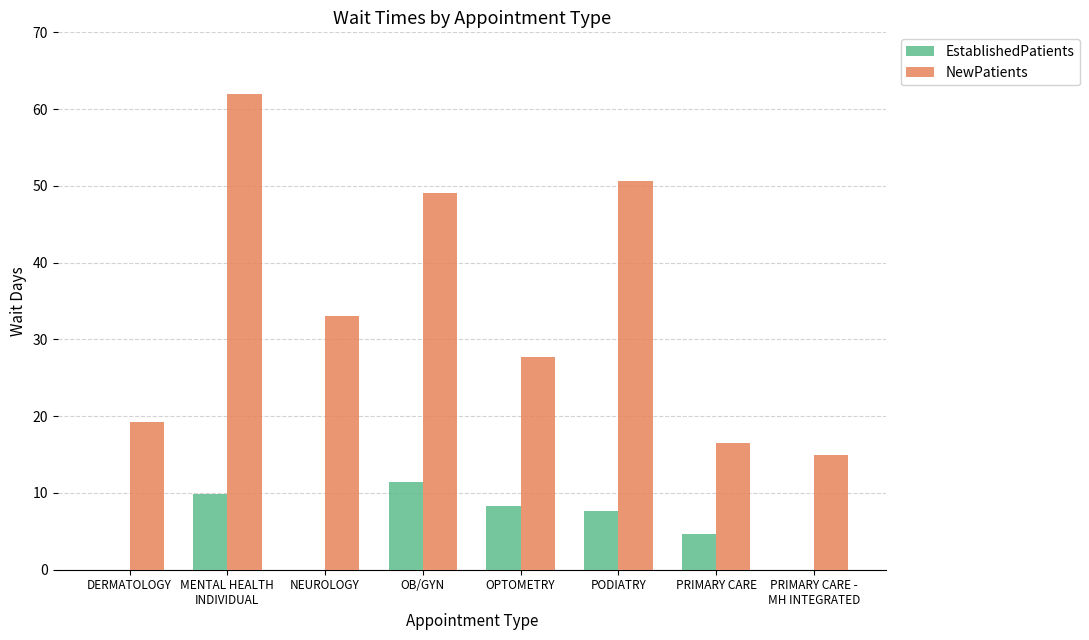

What is the sum of the EstablishedPatients values at NEUROLOGY and PRIMARY CARE?

4.7